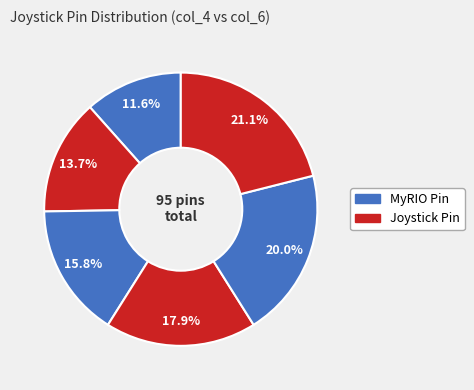

Count the number of slices in the pie.

6